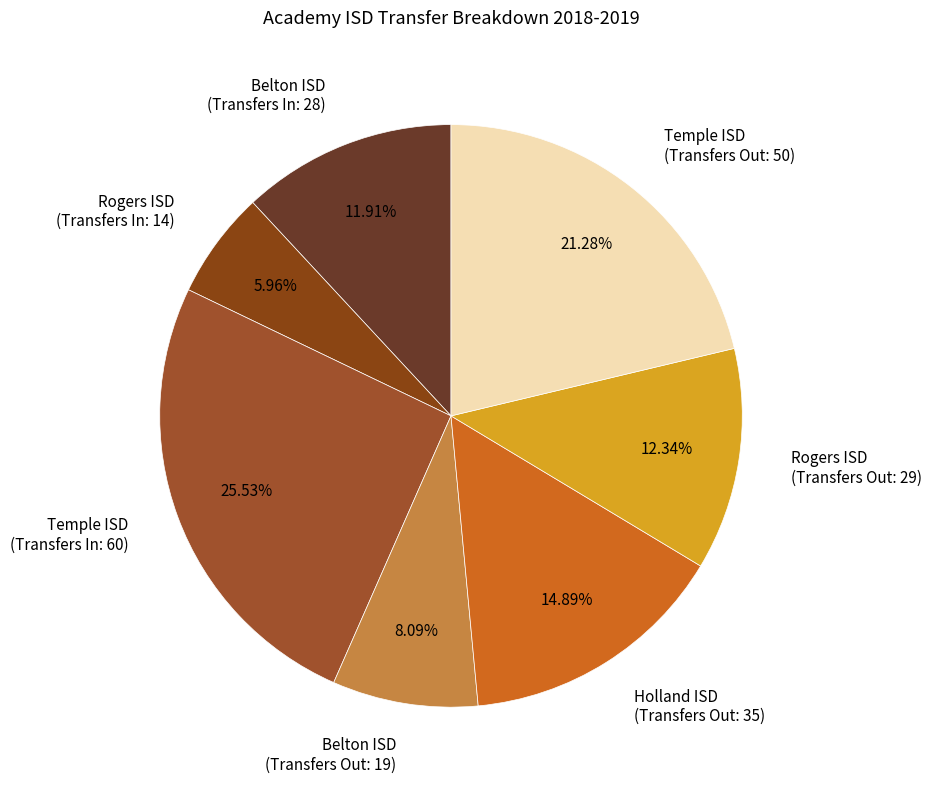

Does any single category account for the majority?

No